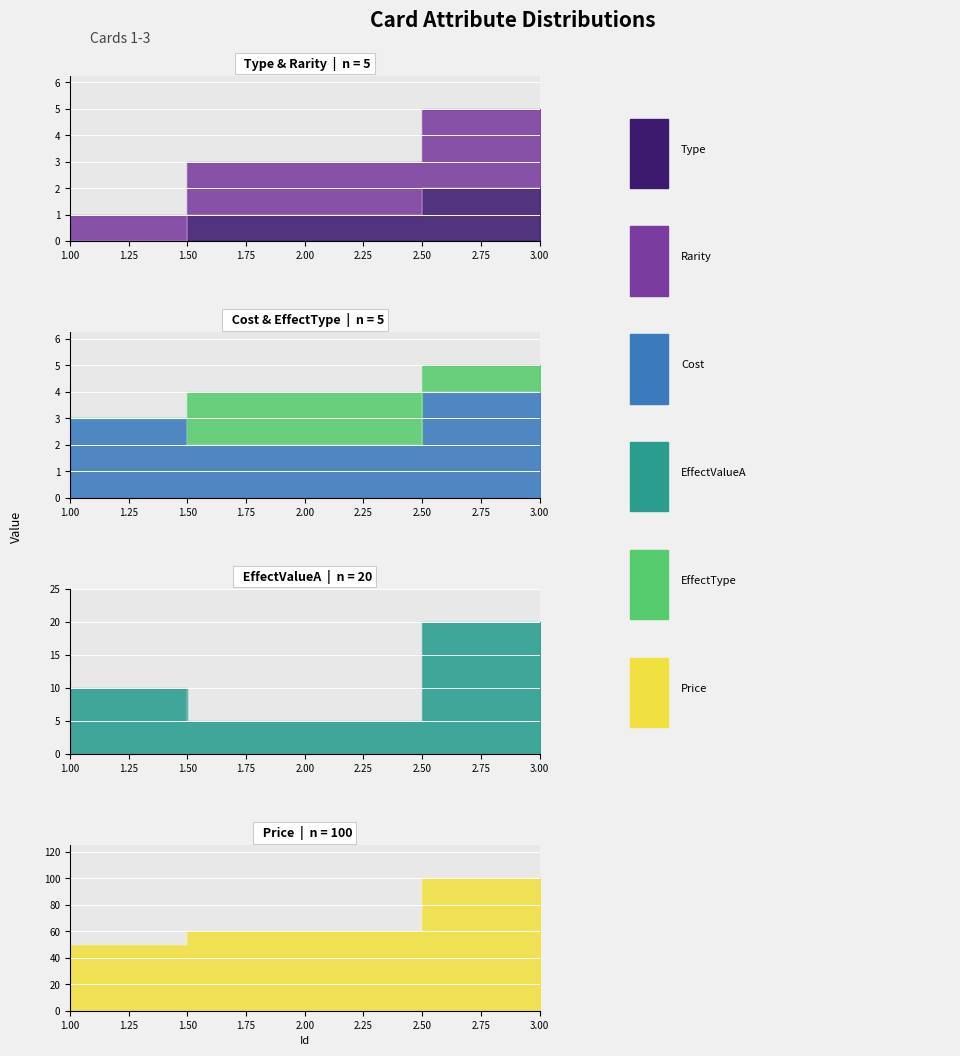

Where does the Type series first go above 1?

3